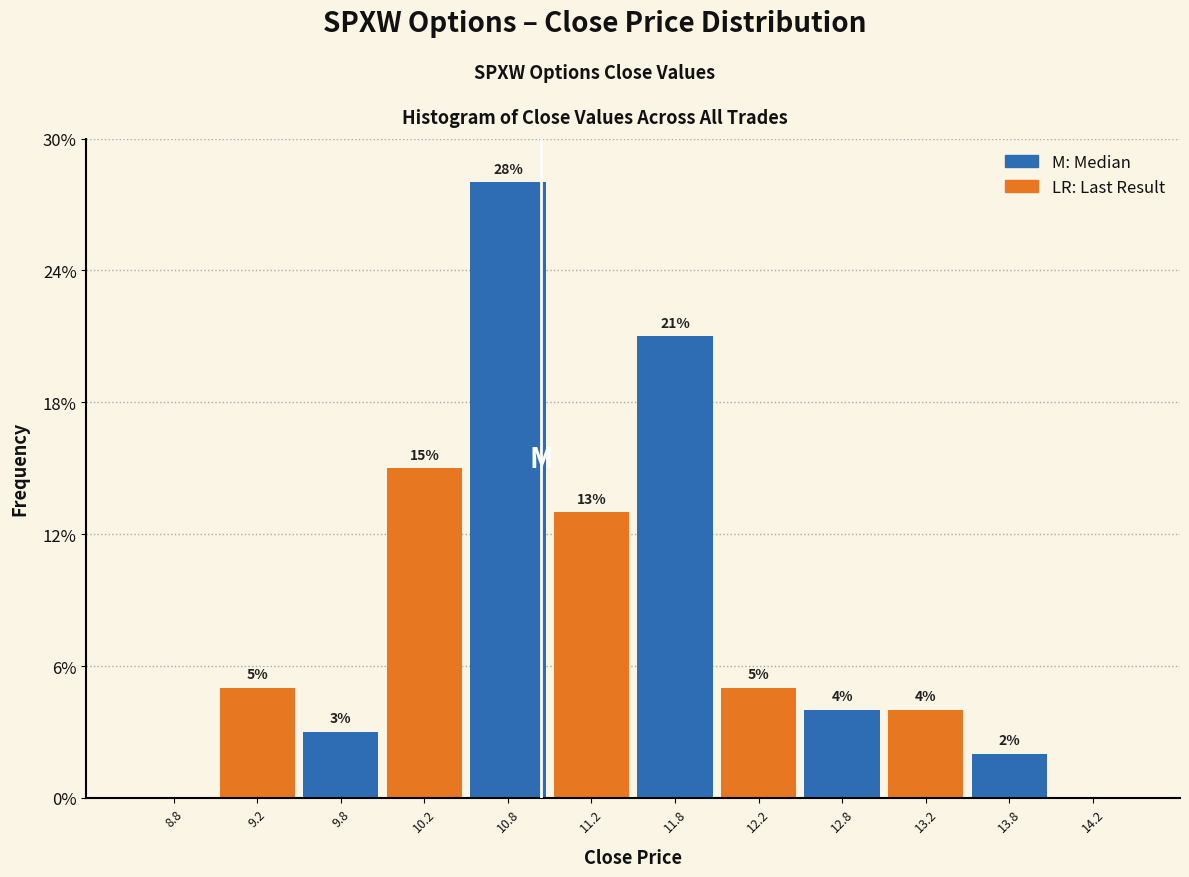

What is the total value across all series at 10.8?

41